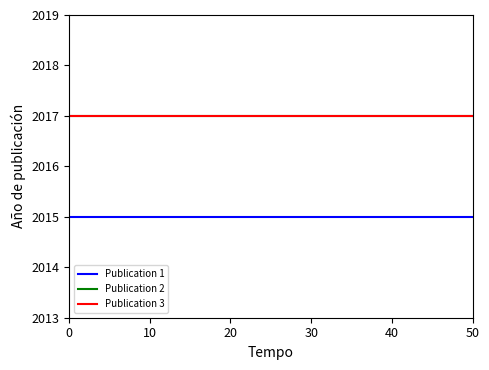

True or false: Publication 3 and Publication 2 intersect in this chart.

False